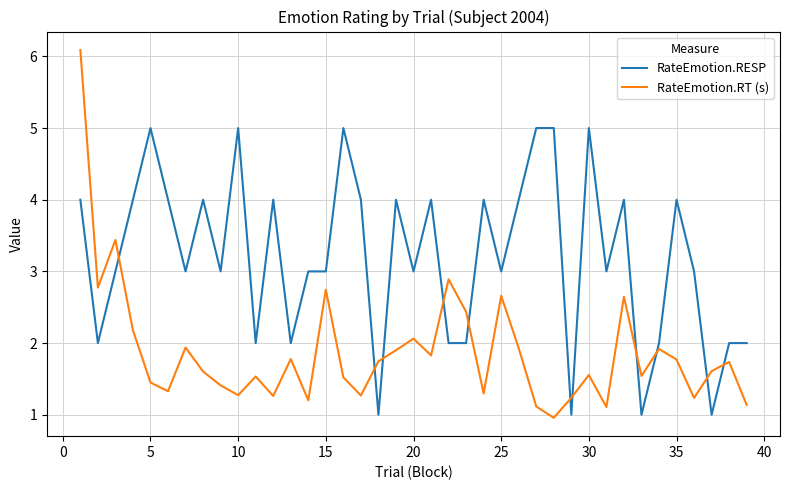

Rank the series by their average value, from highest to lowest.

RateEmotion.RESP, RateEmotion.RT (s)